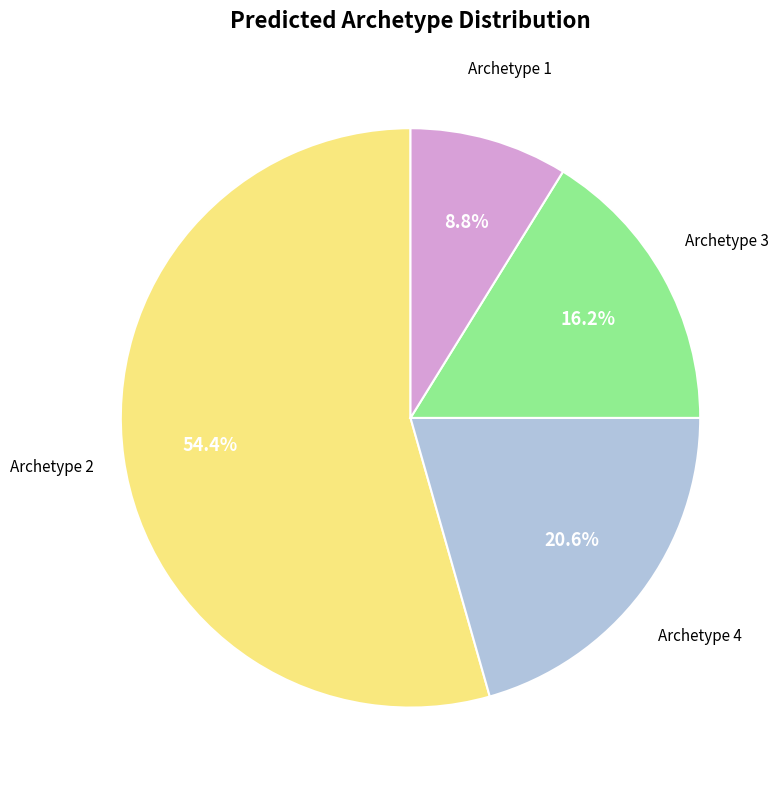

To the nearest percent, what is the average slice percentage?

25%